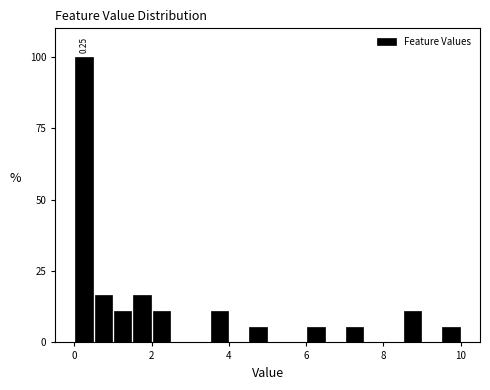

Read against the x-axis, roughly where is the centre of the tallest bar?

0.2